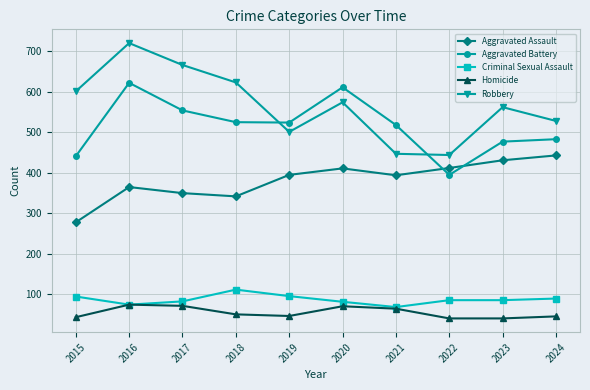

At how many categories does at least one series exceed 46?

10